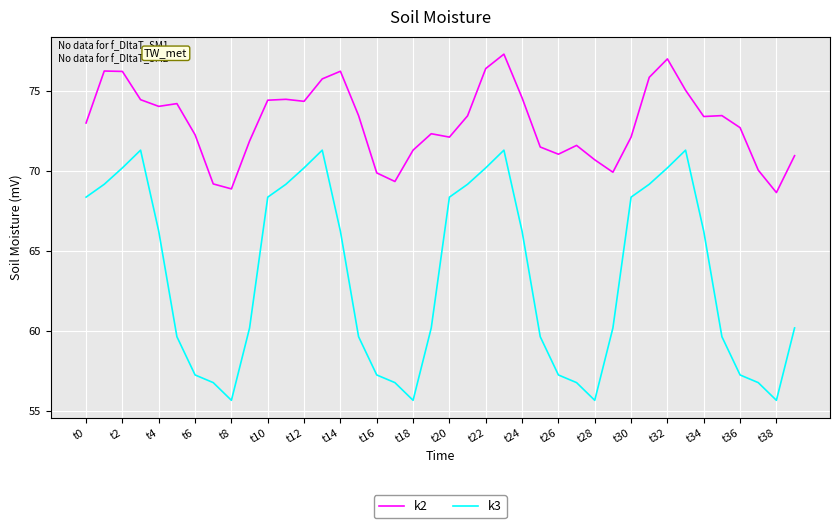

List the series in order of their peak value, lowest first.

k3, k2